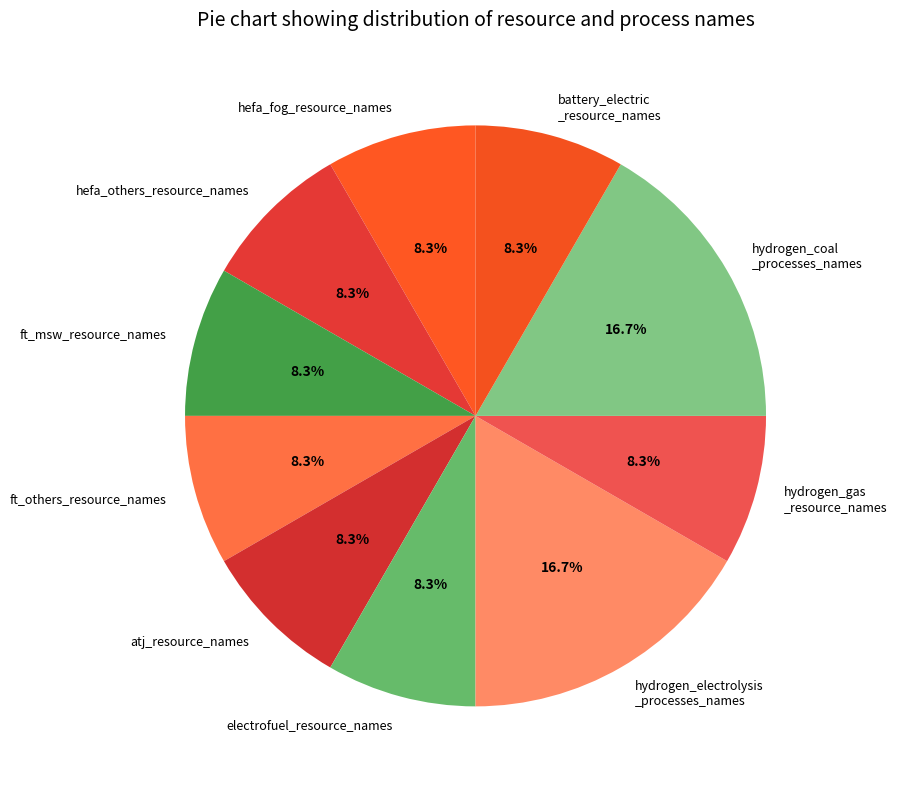

To the nearest percent, what is the average slice percentage?

10%